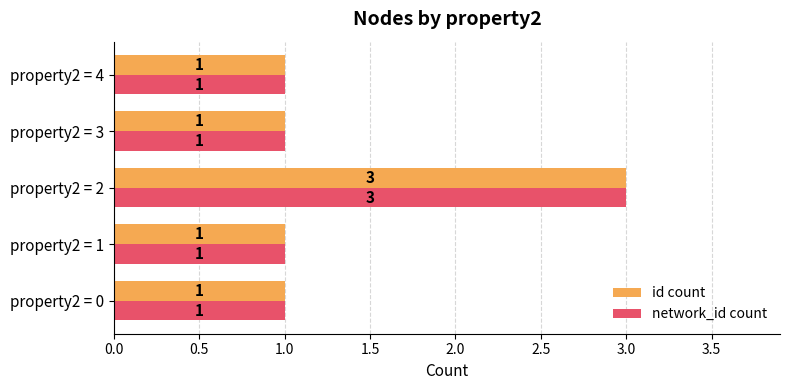

At which category is the sum across all series the highest?

property2 = 2